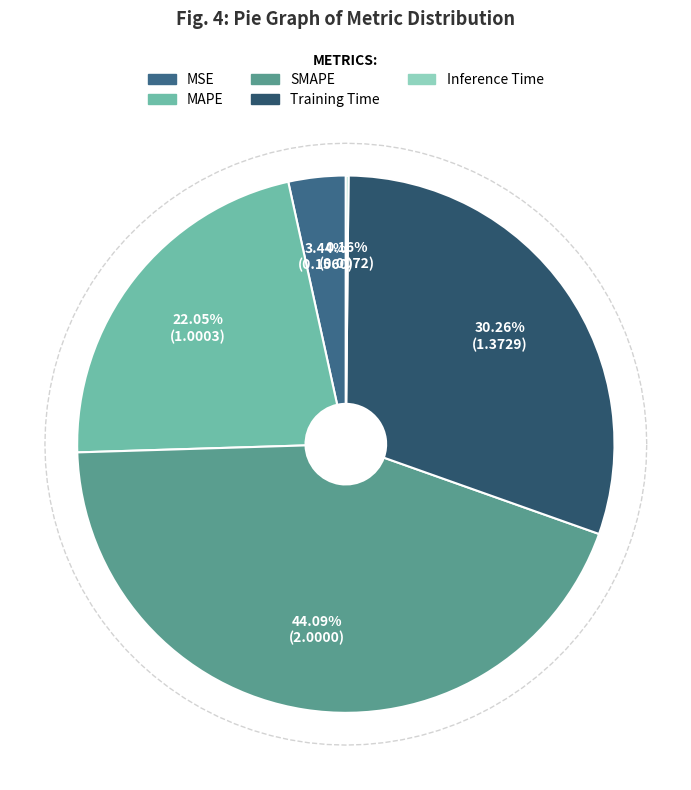

Is it true that SMAPE is 44% of the pie?

True